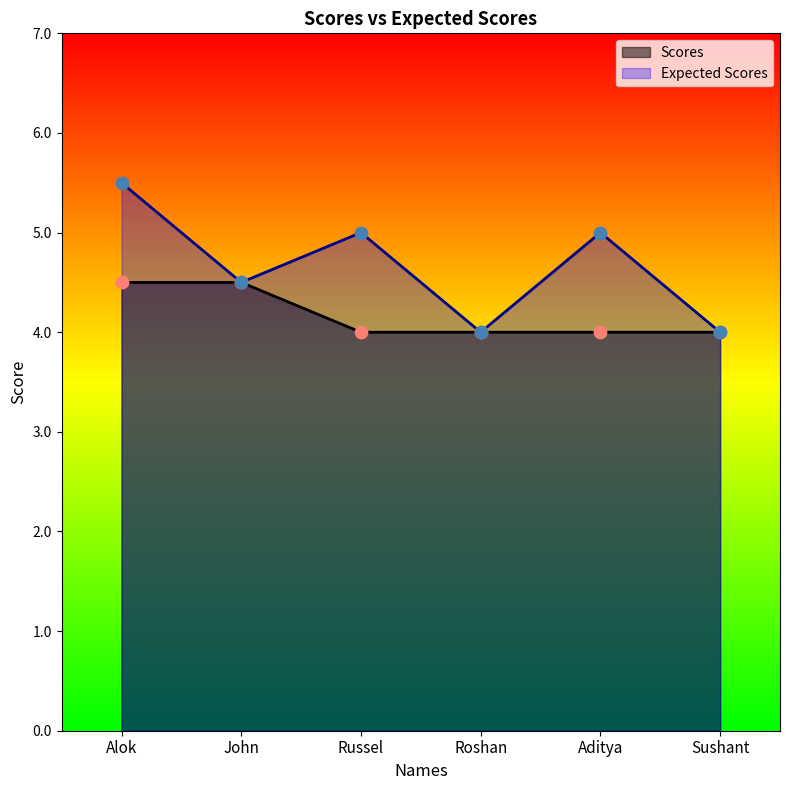

Which series contains the lowest Y value?

Scores